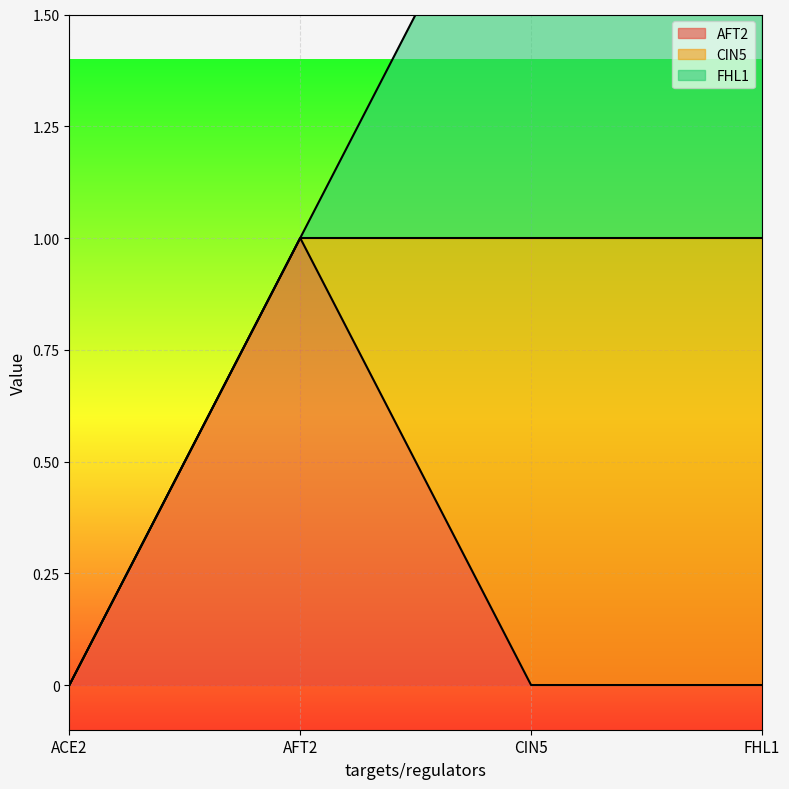

Which label corresponds to the smallest value in the chart?

ACE2